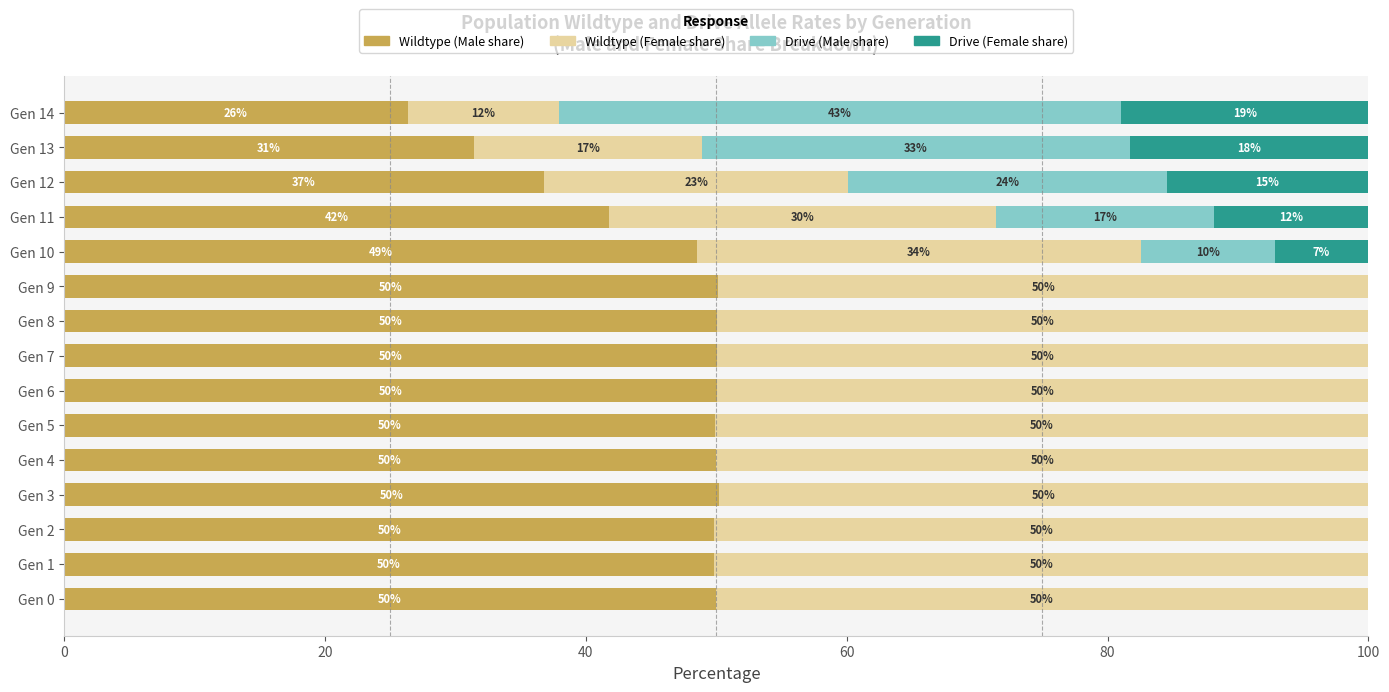

What is the total value across all series at Gen 1?

100.0